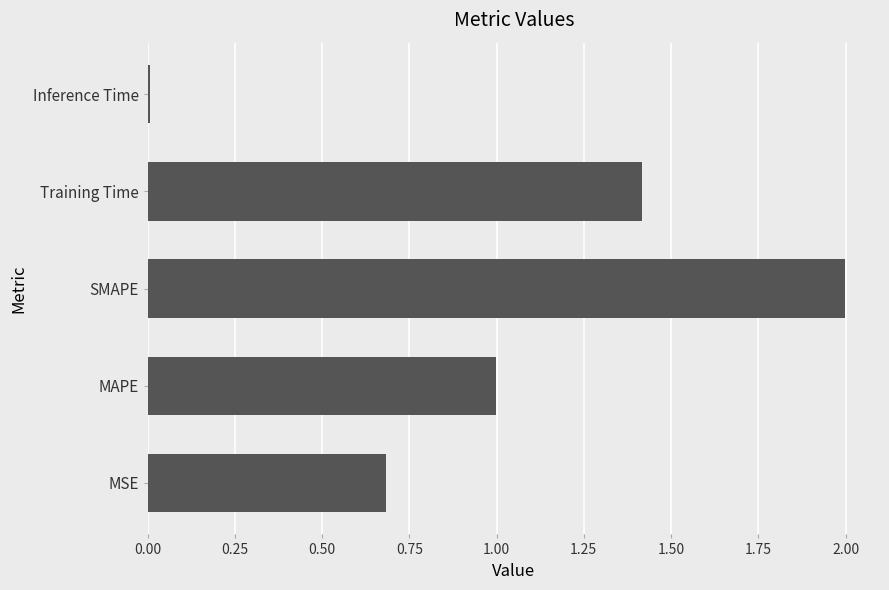

List the labels in order of value, largest first.

SMAPE, Training Time, MAPE, MSE, Inference Time